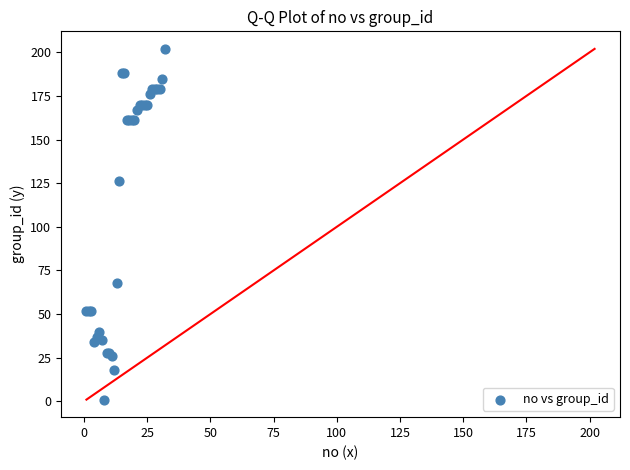

What Y value in the scatter plot is closest to 101?

126